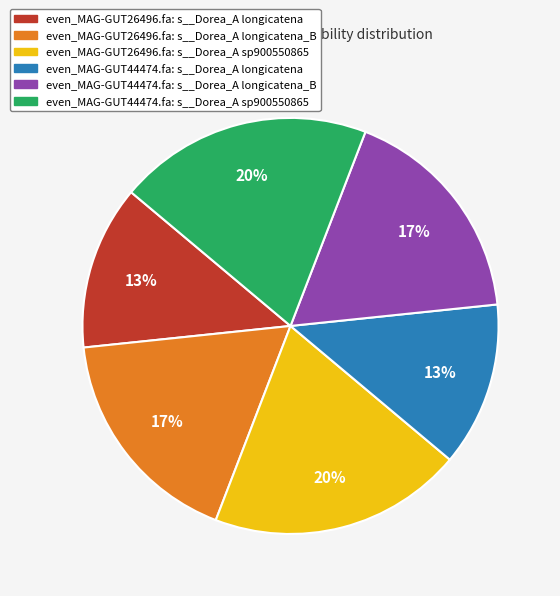

Does any single category account for the majority?

No